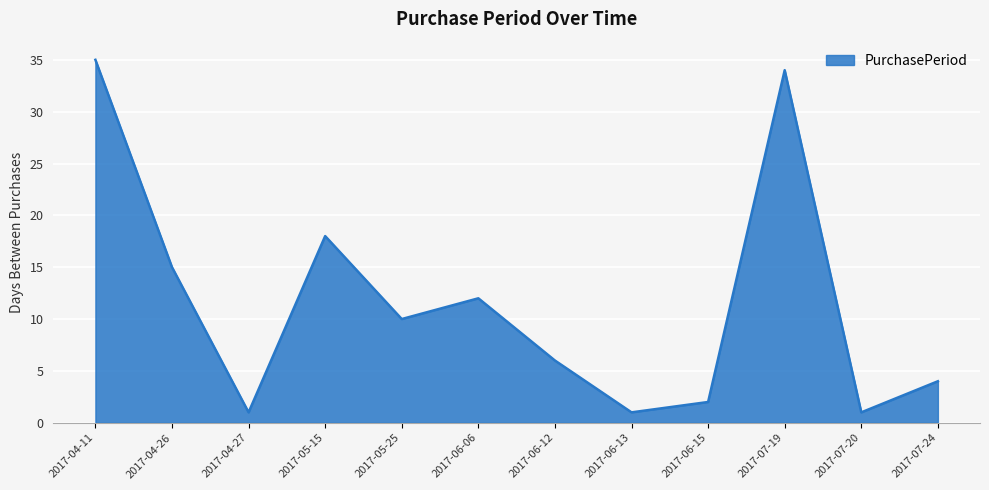

What is the difference between the second highest and second lowest values?

33